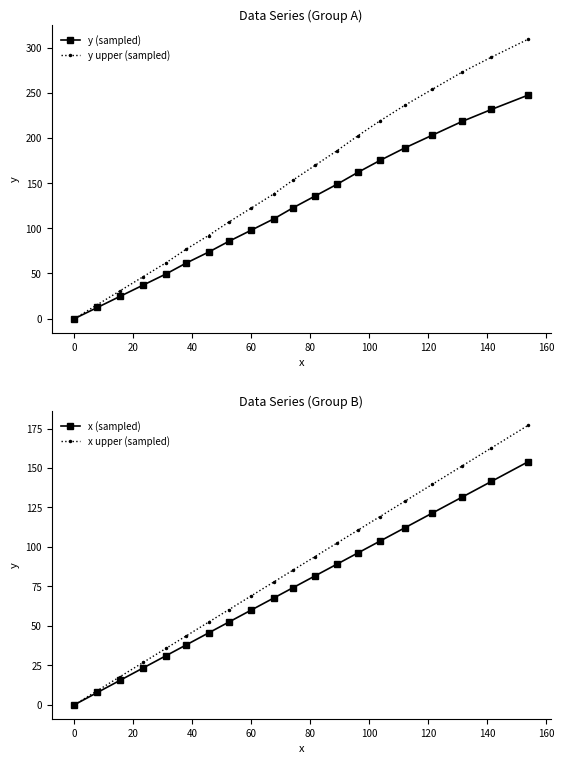

What is the maximum value for y (sampled)?

247.3